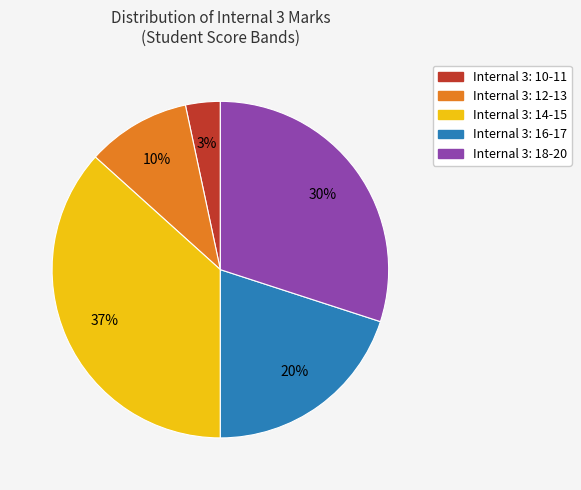

To the nearest percent, what is the average slice percentage?

20%